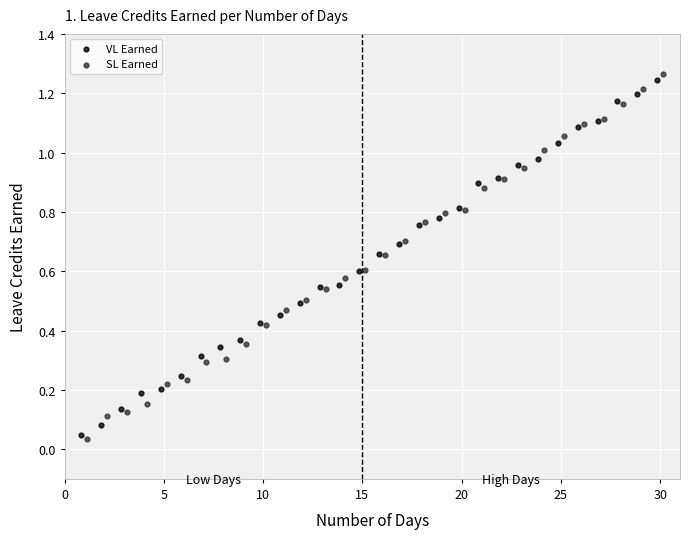

Which series has the largest Y range (max minus min)?

SL Earned